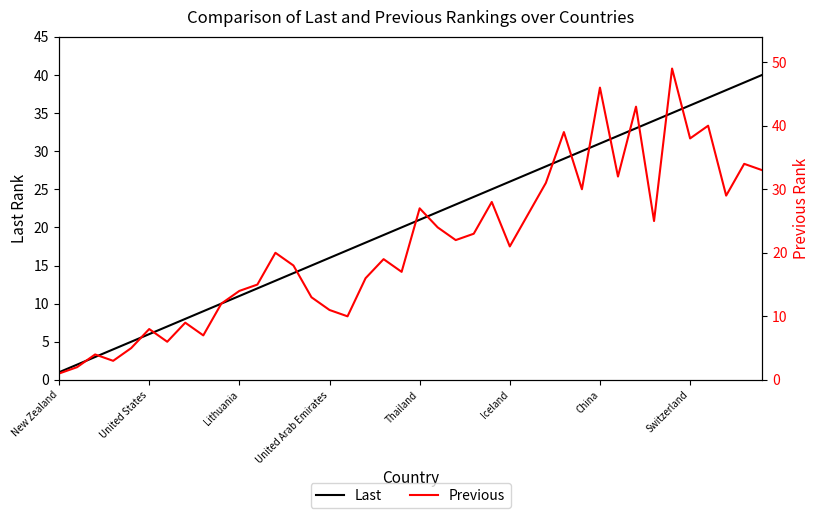

Reading right to left, transcribe all the data shown in this chart.

Last: 40	39	38	37	36	35	34	33	32	31	30	29	28	27	26	25	24	23	22	21	20	19	18	17	16	15	14	13	12	11	10	9	8	7	6	5	4	3	2	1
Previous: 33	34	29	40	38	49	25	43	32	46	30	39	31	26	21	28	23	22	24	27	17	19	16	10	11	13	18	20	15	14	12	7	9	6	8	5	3	4	2	1